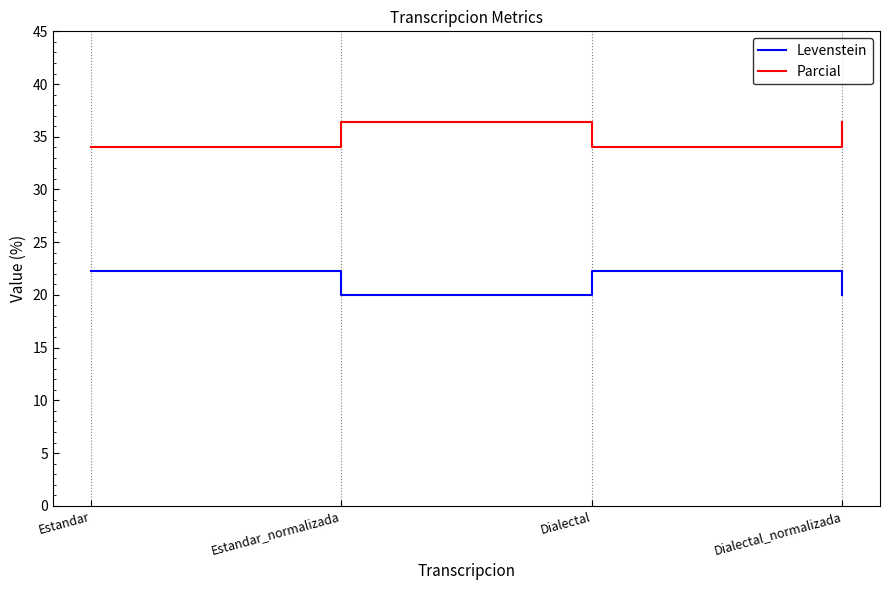

What is the maximum value shown in the chart?

36.4